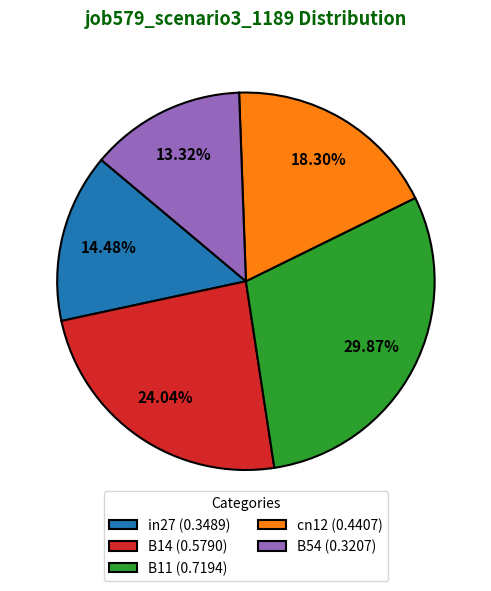

Between in27 and B11, which is larger?

B11